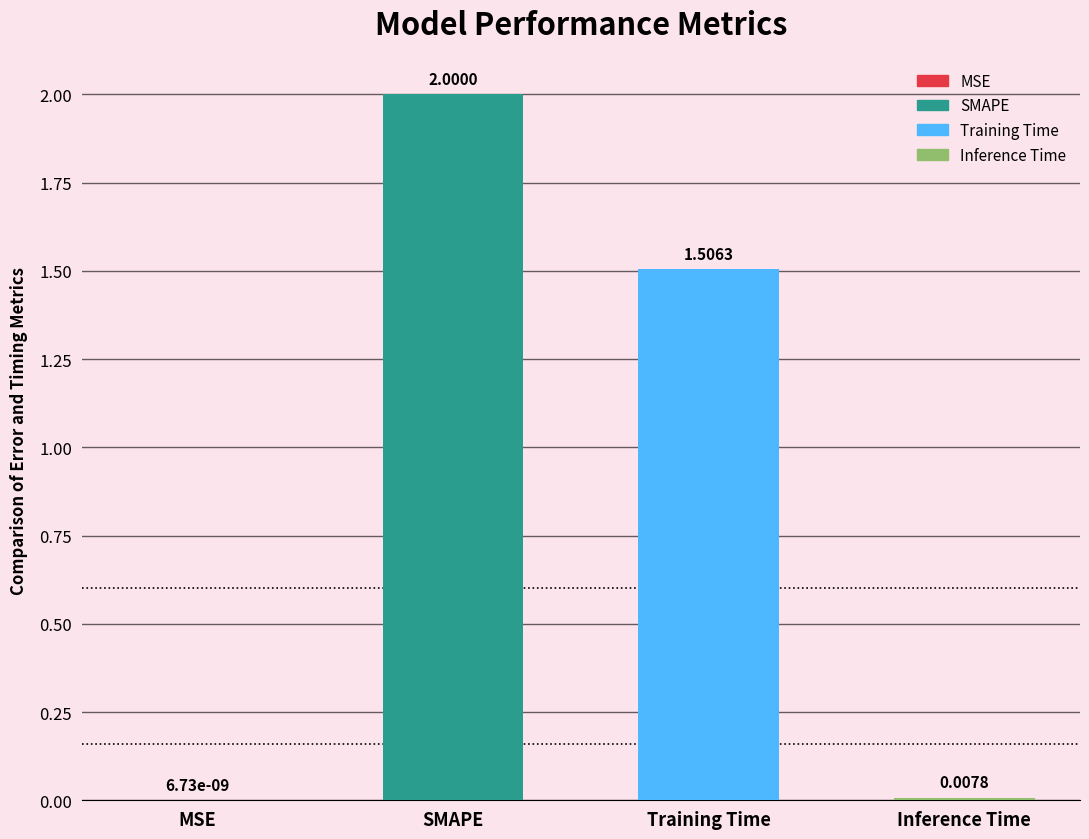

What is the label of the 4th bar from the right?

MSE